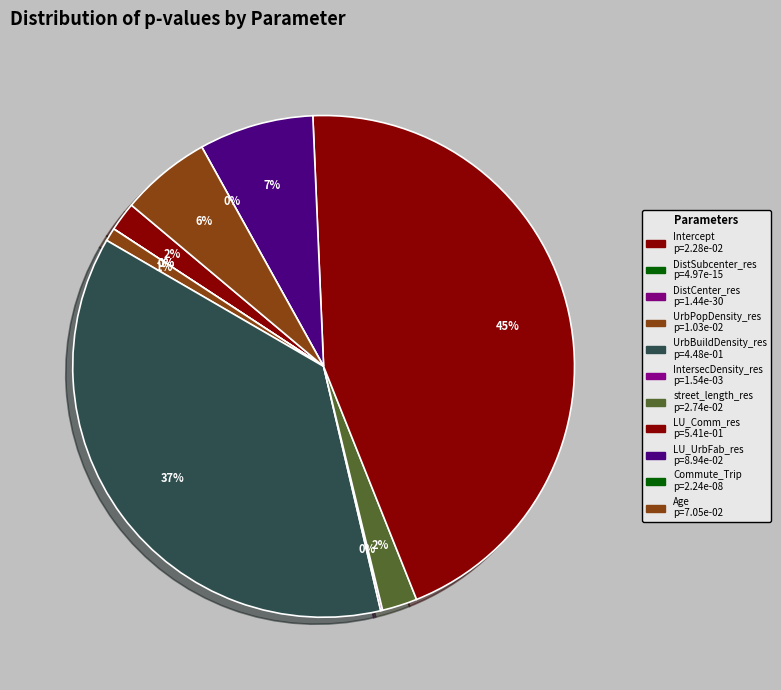

To the nearest percent, what is the average slice percentage?

9%